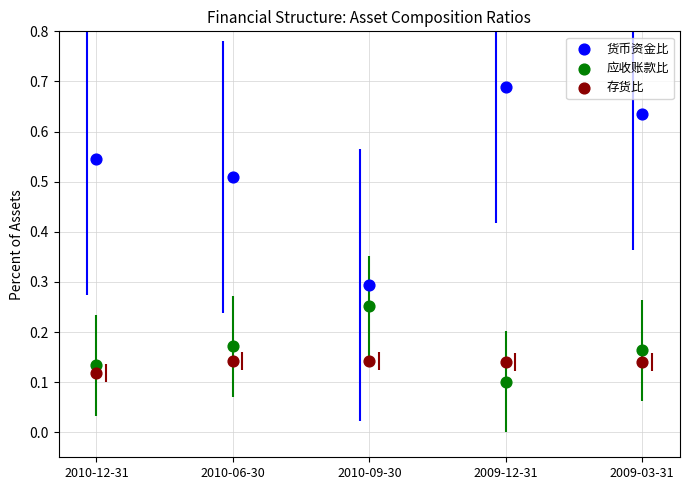

Which series contains the highest Y value?

货币资金比